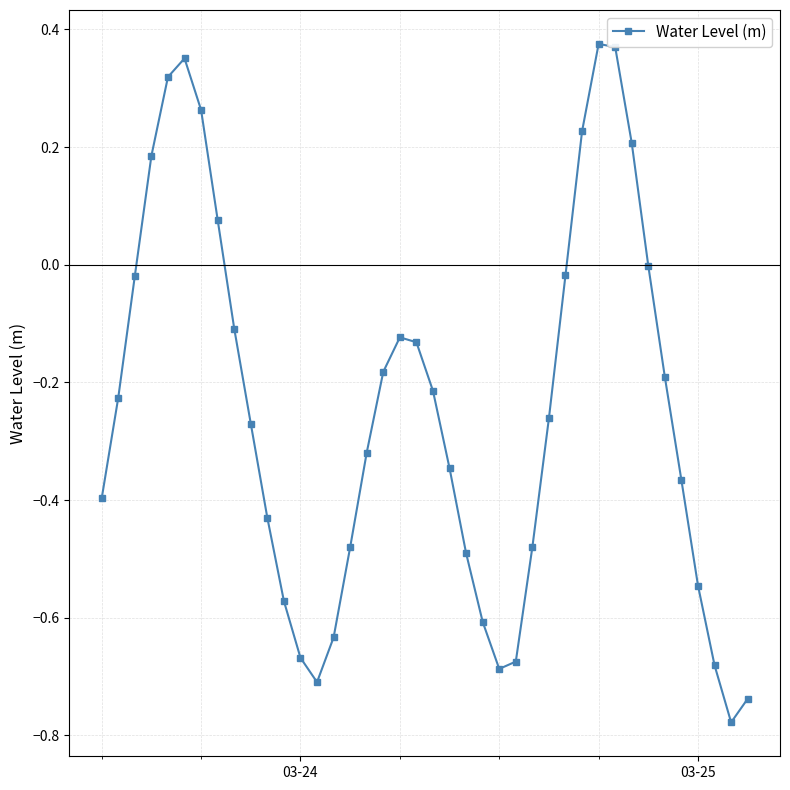

How many data points does each series have?

40